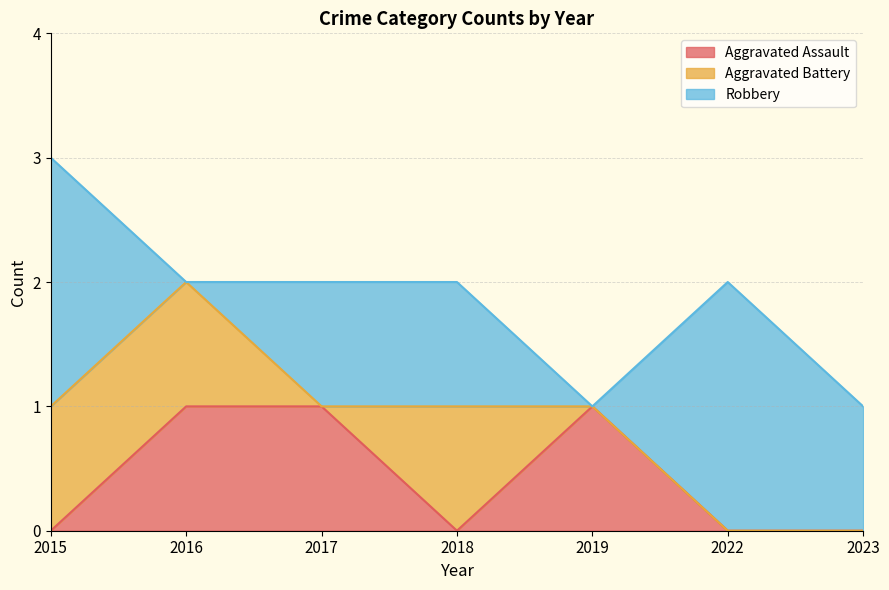

How many categories are shown in the chart?

7